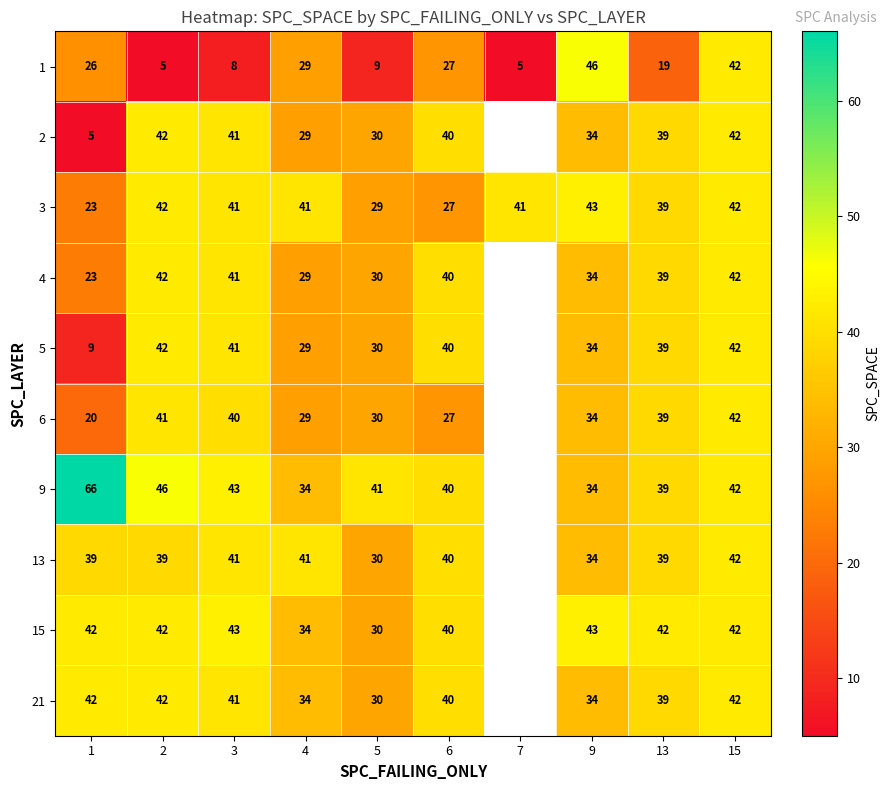

Between 1 and 4, which series saw the biggest shift?

9